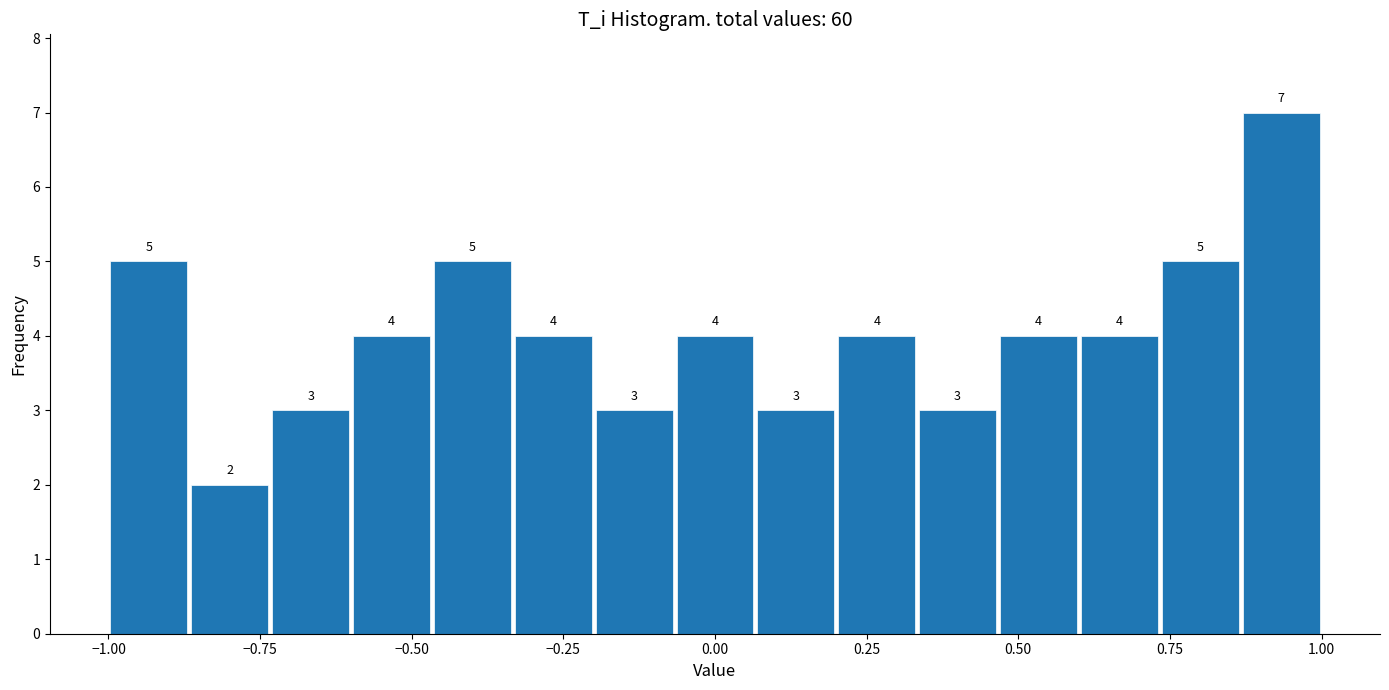

Read against the x-axis, roughly where is the centre of the tallest bar?

0.95